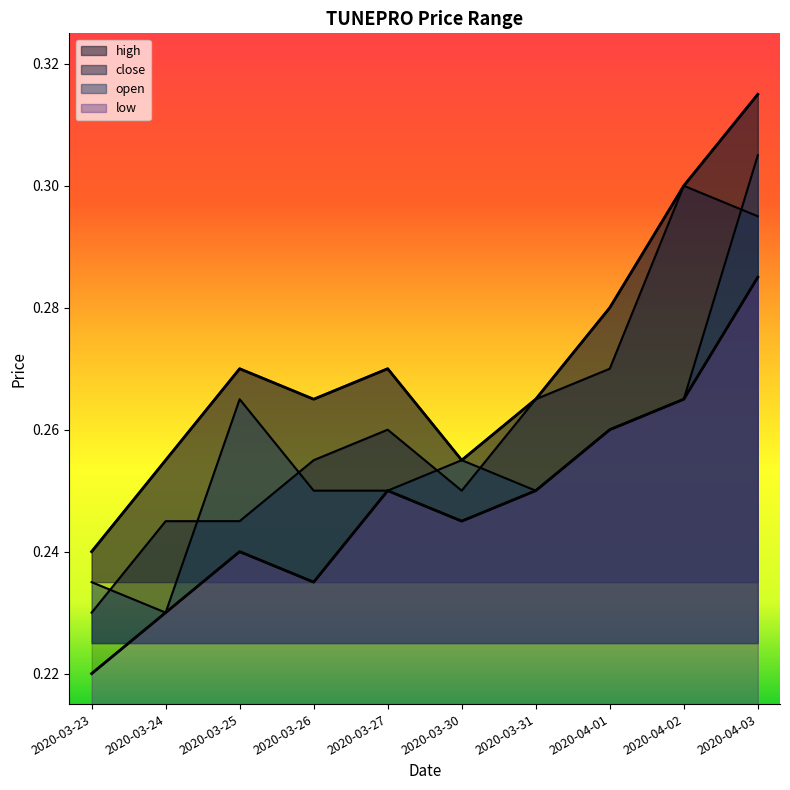

At which label is low closest to 0?

2020-03-23